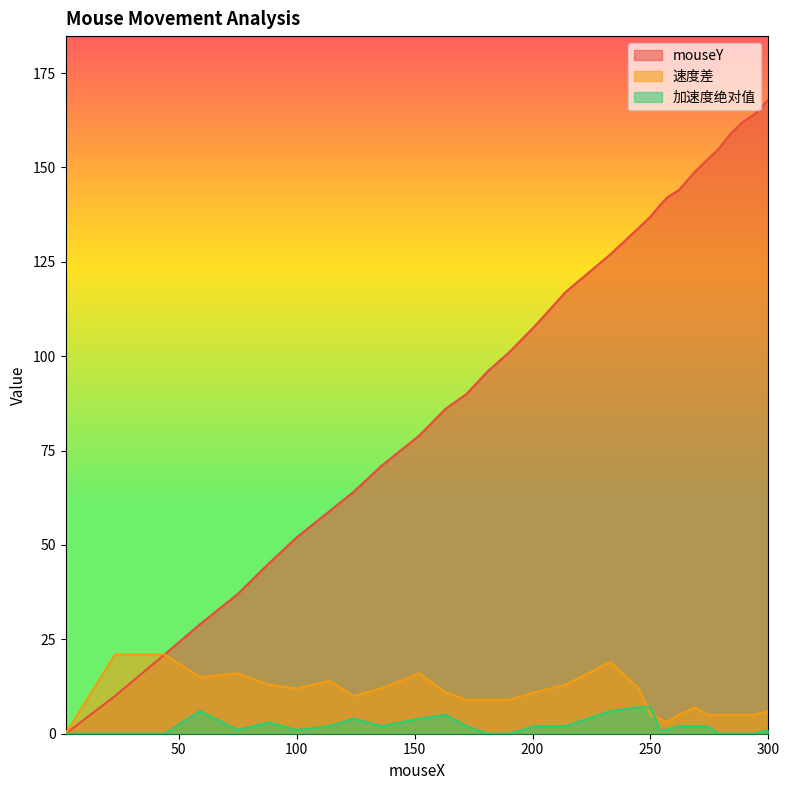

Does the chart display data point markers on the line(s)?

No